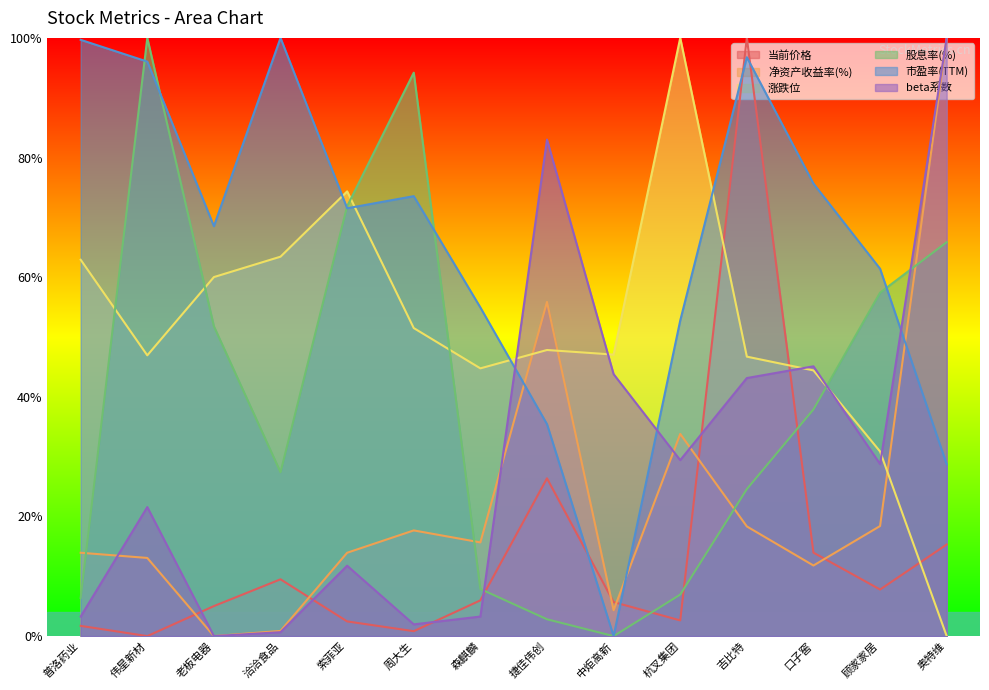

At which label does beta系数 reach its peak?

奥特维